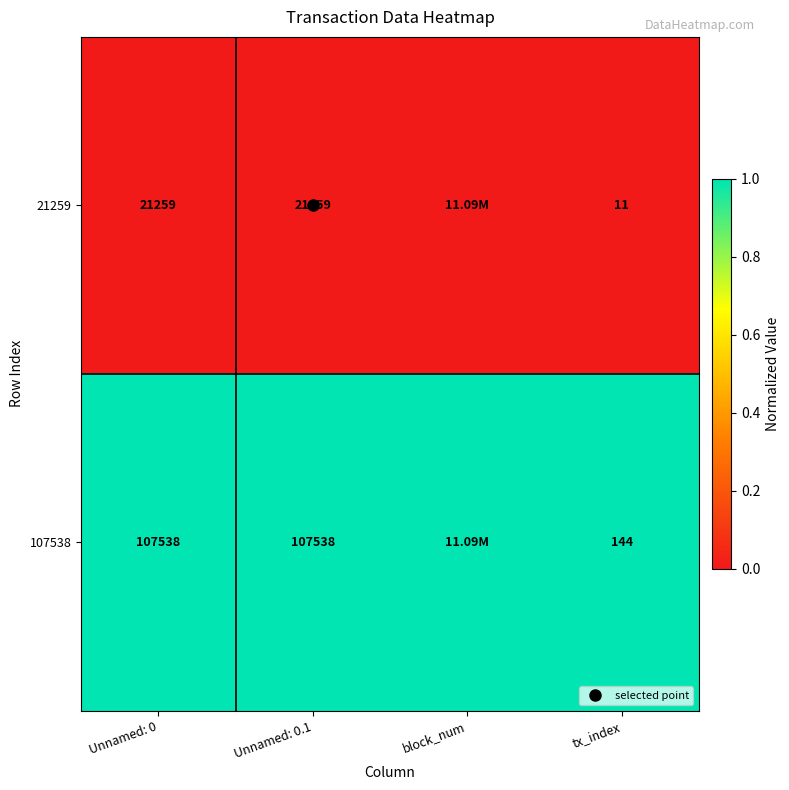

What is the lowest value of the 107538 series?

1